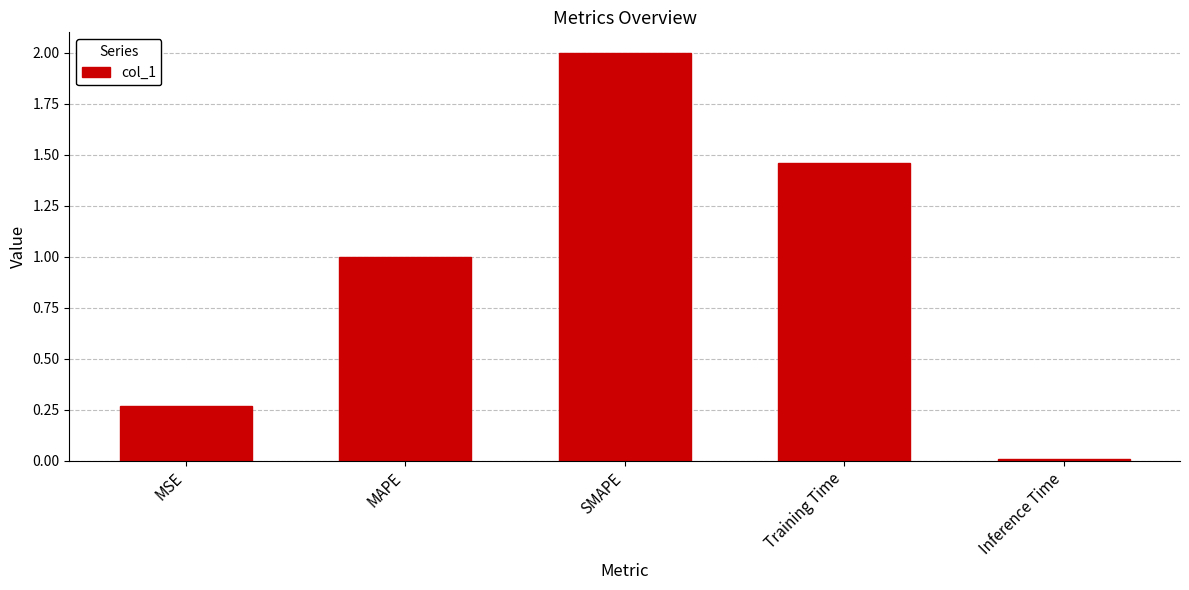

What is the difference between the second highest and second lowest values?

1.2